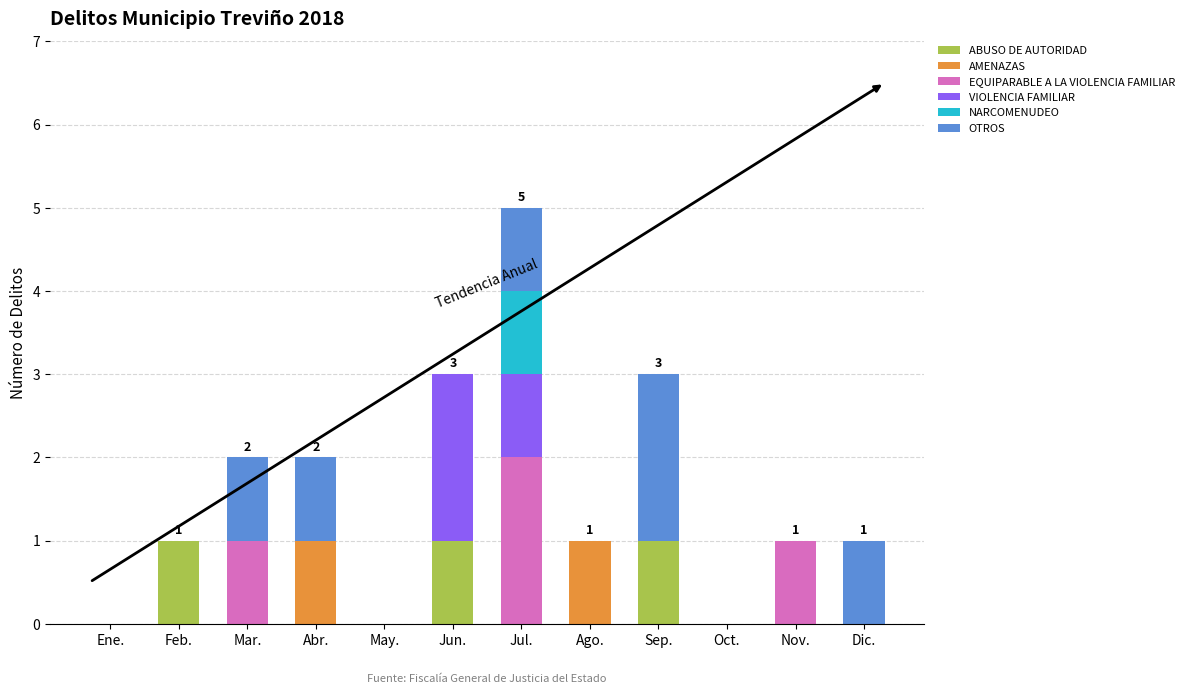

What is the sum of all ABUSO DE AUTORIDAD values?

3